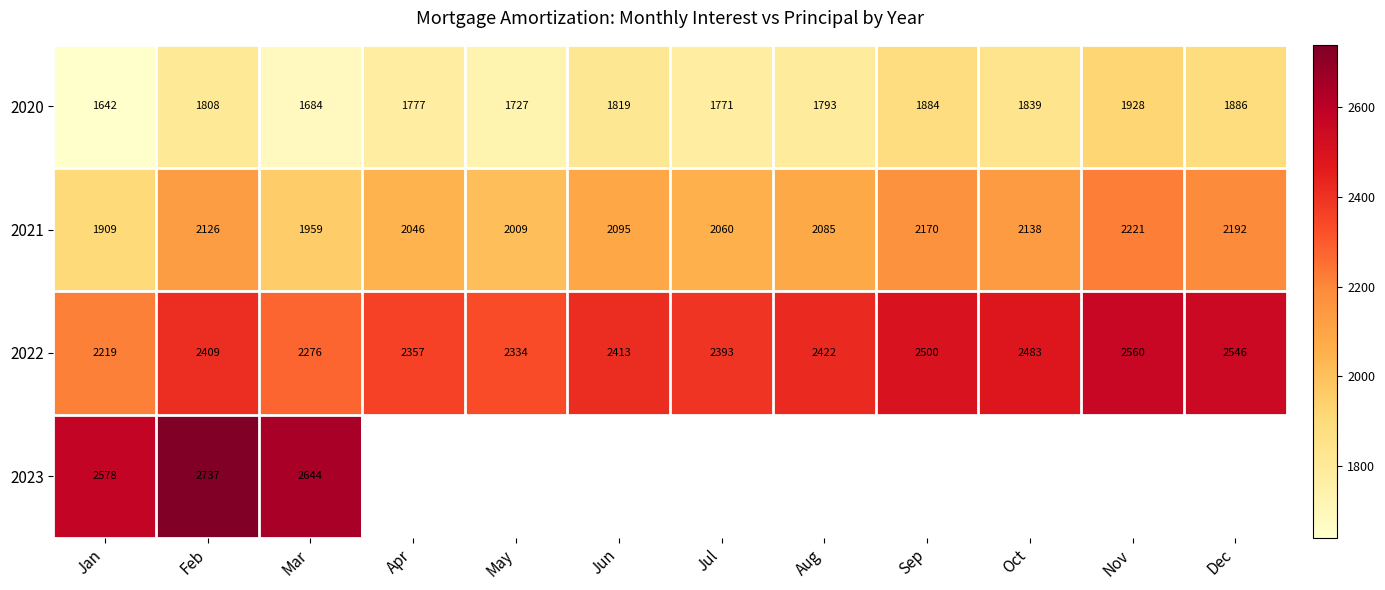

True or false: 2021 has a value of 477 at Nov.

False